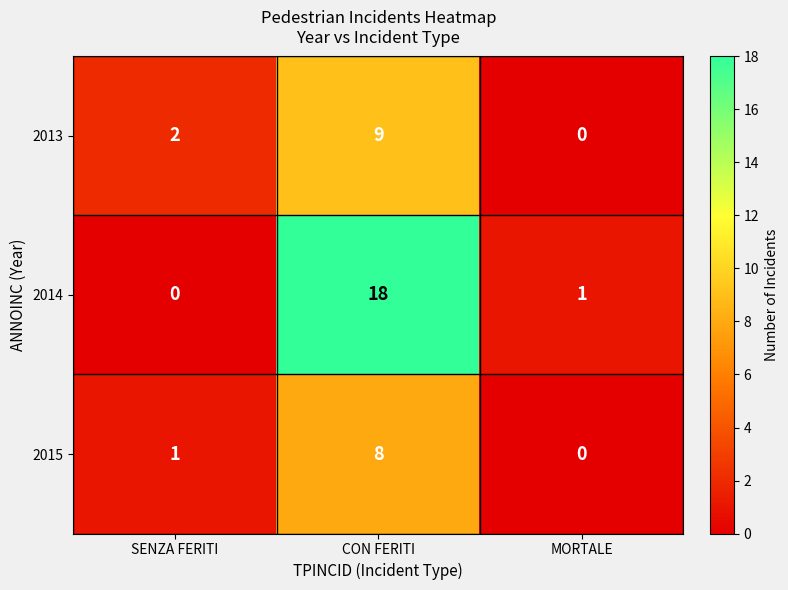

At which label does 2014 first exceed 1?

CON FERITI